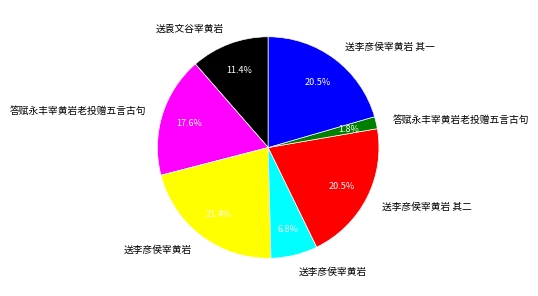

Does any single category account for the majority?

No